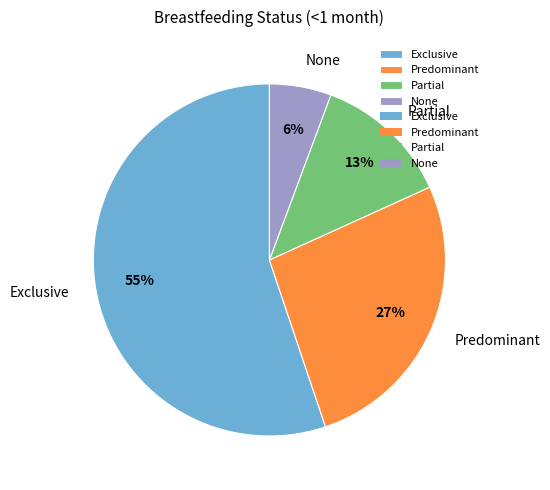

Which has a higher value, None or Partial?

Partial